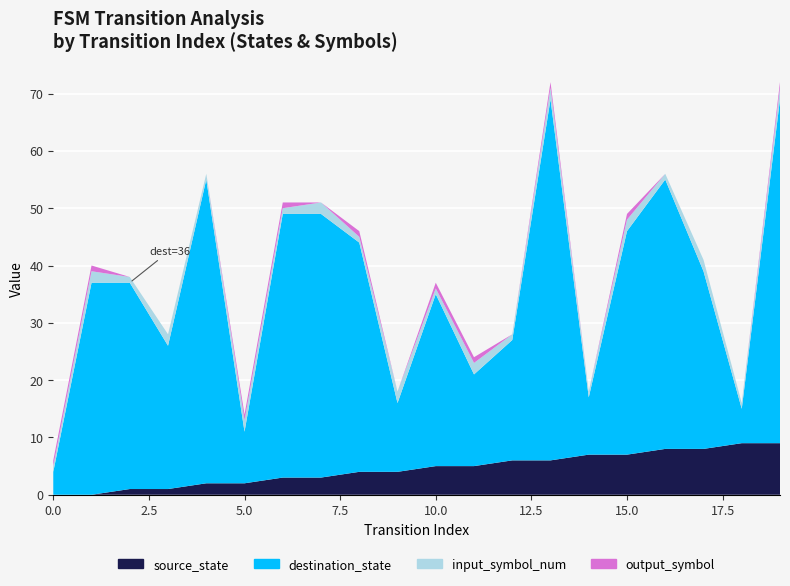

Reading left to right, list all the values displayed in this chart.

source_state: 0=0	1=0	2=1	3=1	4=2	5=2	6=3	7=3	8=4	9=4	10=5	11=5	12=6	13=6	14=7	15=7	16=8	17=8	18=9	19=9
destination_state: 0=4	1=37	2=36	3=25	4=53	5=9	6=46	7=46	8=40	9=12	10=30	11=16	12=21	13=63	14=10	15=39	16=47	17=31	18=6	19=60
input_symbol_num: 0=1	1=2	2=1	3=2	4=1	5=2	6=1	7=2	8=1	9=2	10=1	11=2	12=1	13=2	14=1	15=2	16=1	17=2	18=1	19=2
output_symbol: 0=1	1=1	2=0	3=0	4=0	5=1	6=1	7=0	8=1	9=0	10=1	11=1	12=0	13=1	14=0	15=1	16=0	17=0	18=0	19=1